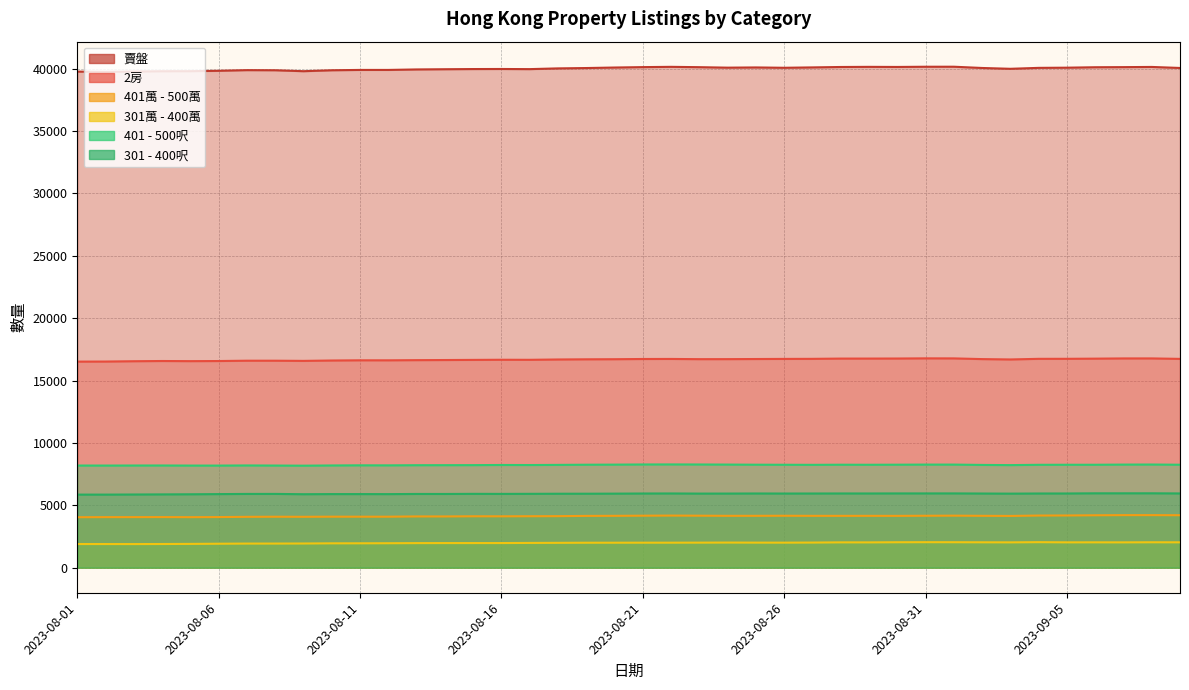

What is the total value across all series at 2023-08-18?

76988